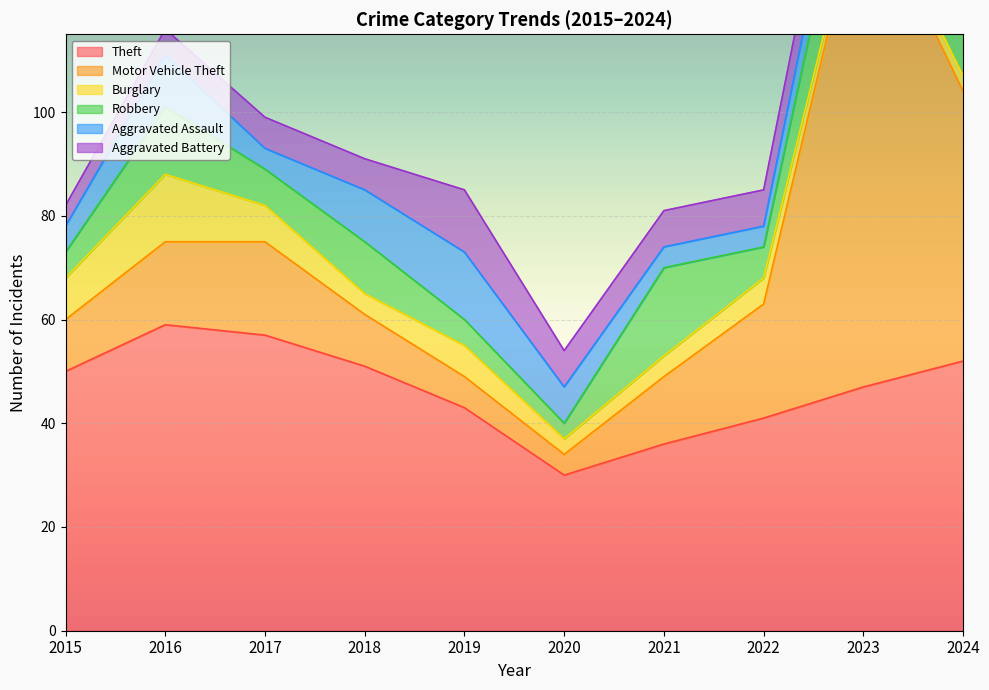

Which series has the largest range (max minus min)?

Motor Vehicle Theft